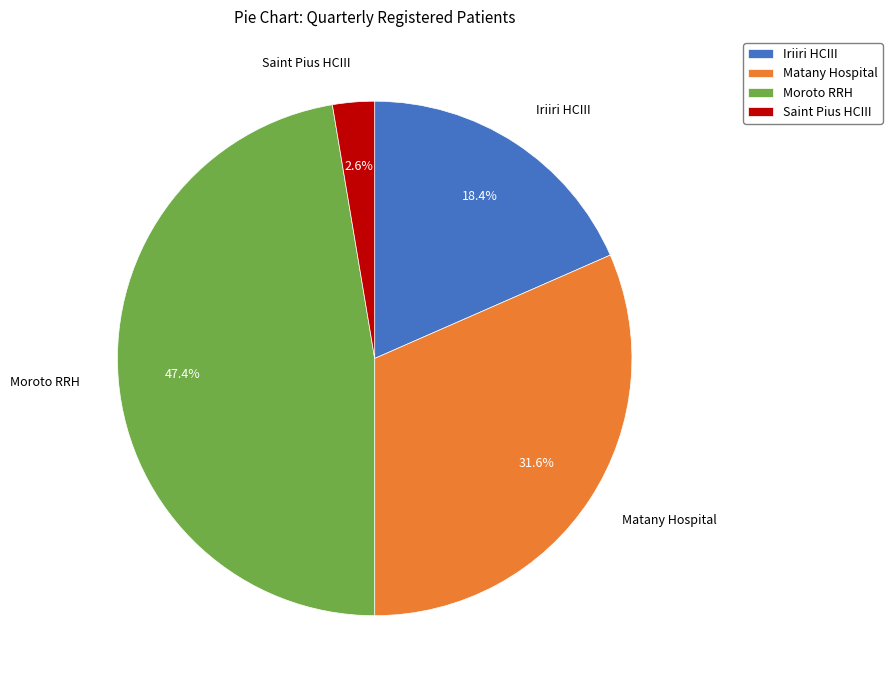

True or false: Iriiri HCIII accounts for 18% of the total.

True